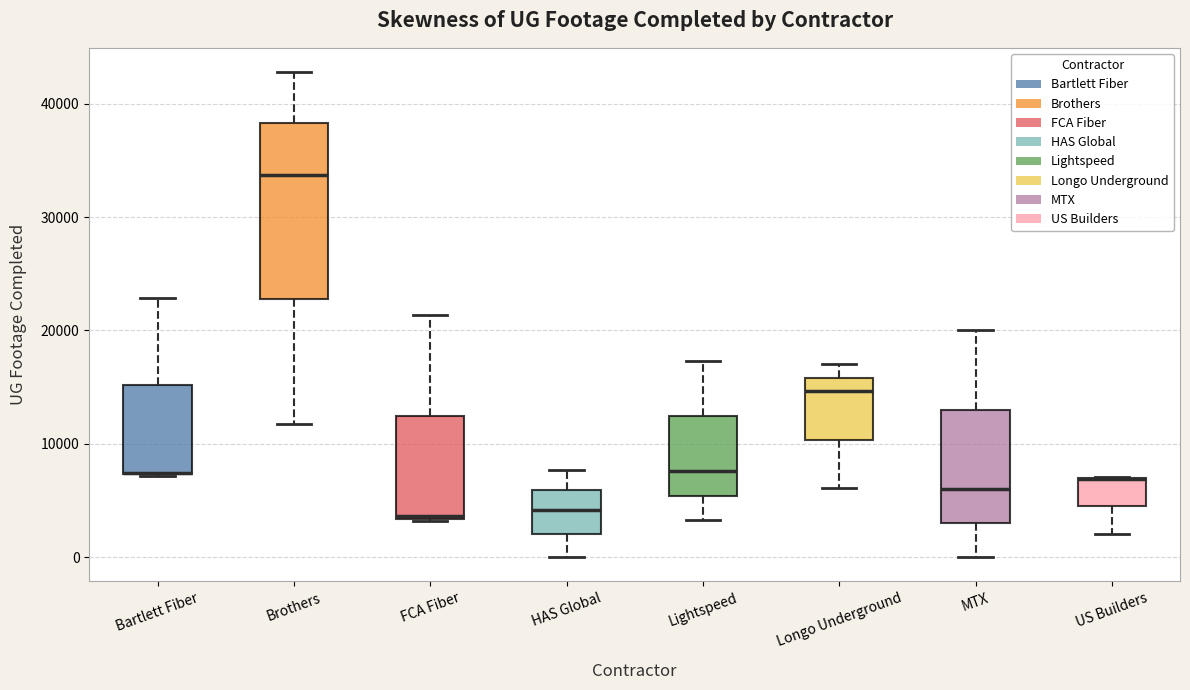

Where is the lower edge of the box for US Builders on the y-axis? The values are not printed on the chart, so give them approximately, as read against the axis.

4000